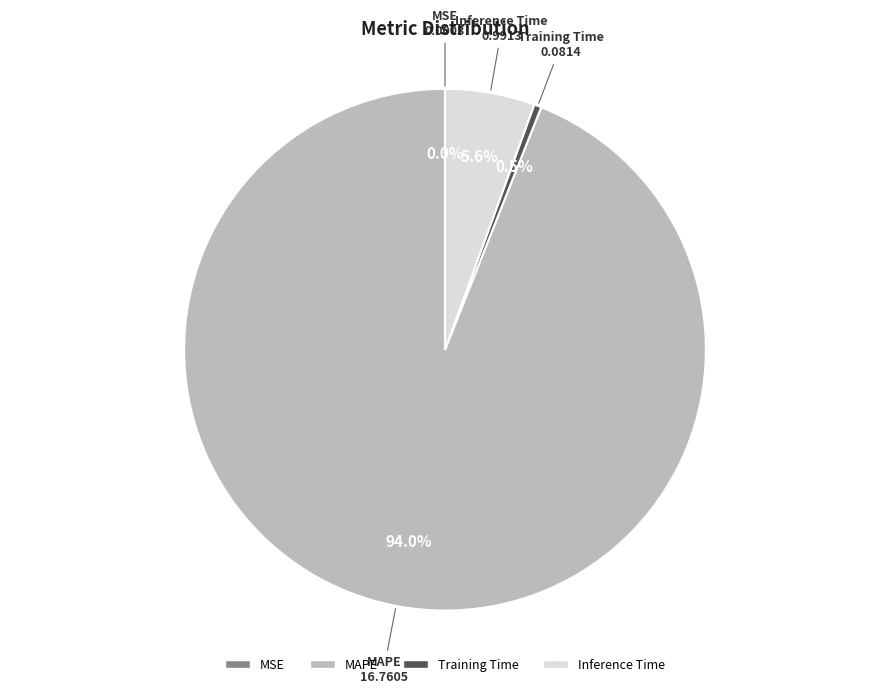

To the nearest percent, what is the average slice percentage?

25%